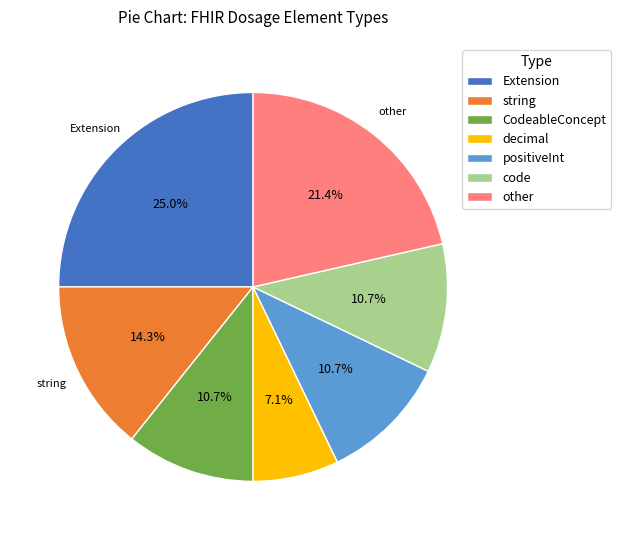

Is code the majority of the pie?

No